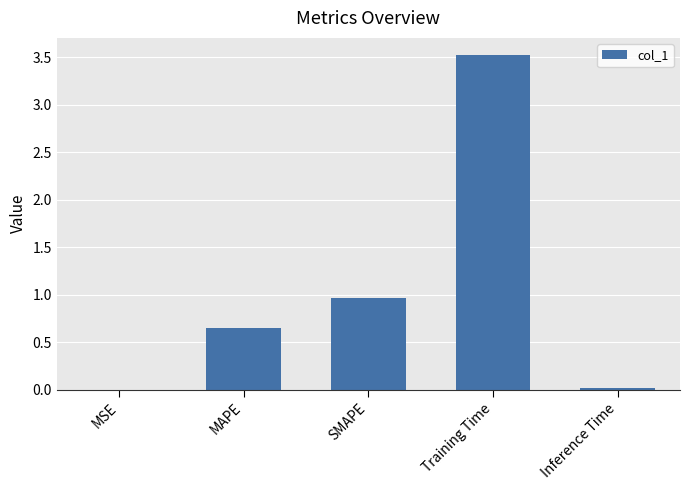

What is the greatest value displayed?

3.5